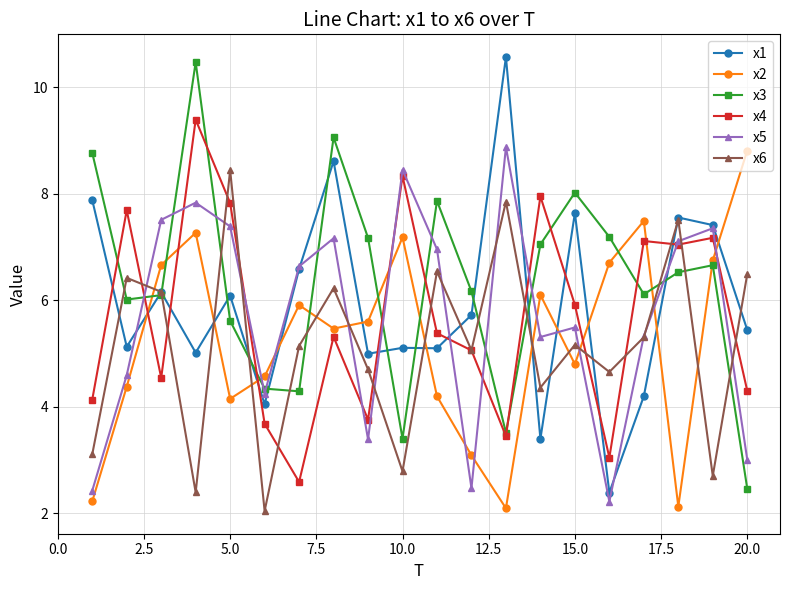

What is the difference between the maximum and minimum values in the x6 series?

6.4